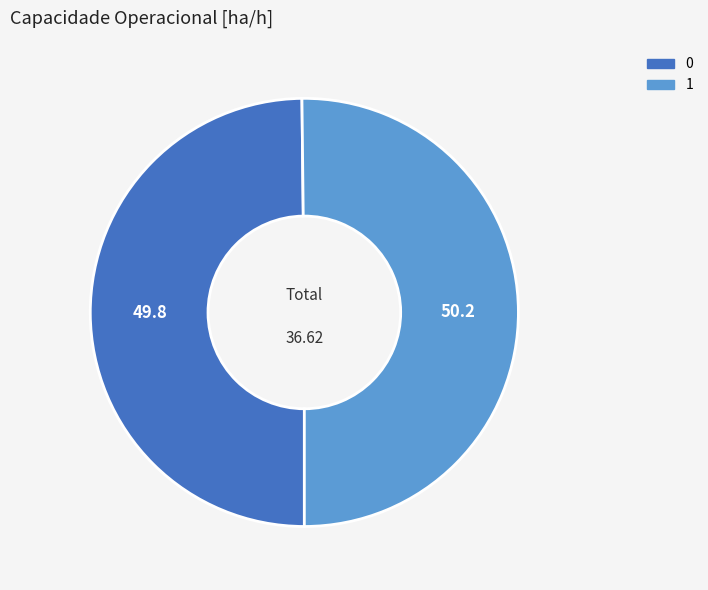

Approximately how many times larger is the value at 1 compared to 0?

1.0